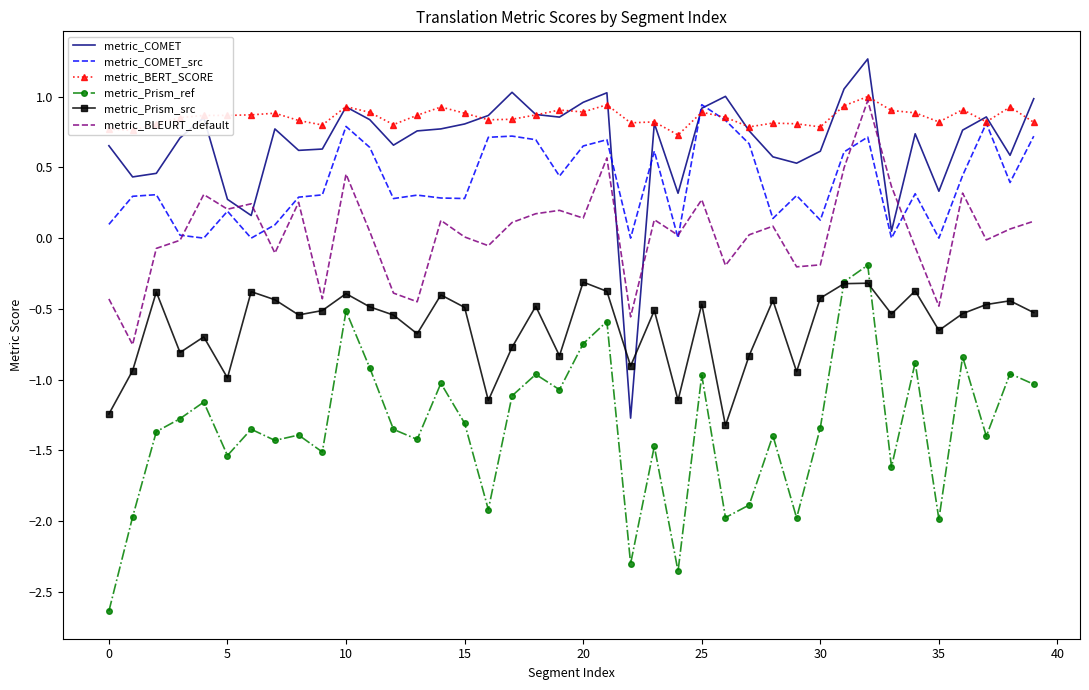

True or false: metric_Prism_ref and metric_COMET cross at least once.

False